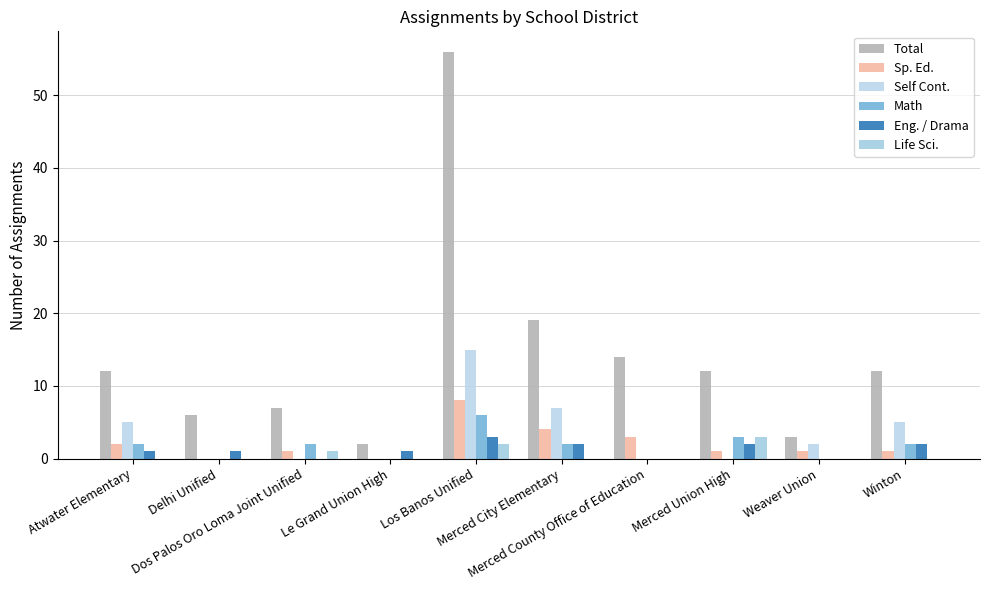

What is the difference between the second highest and second lowest values in the Self Cont. series?

7